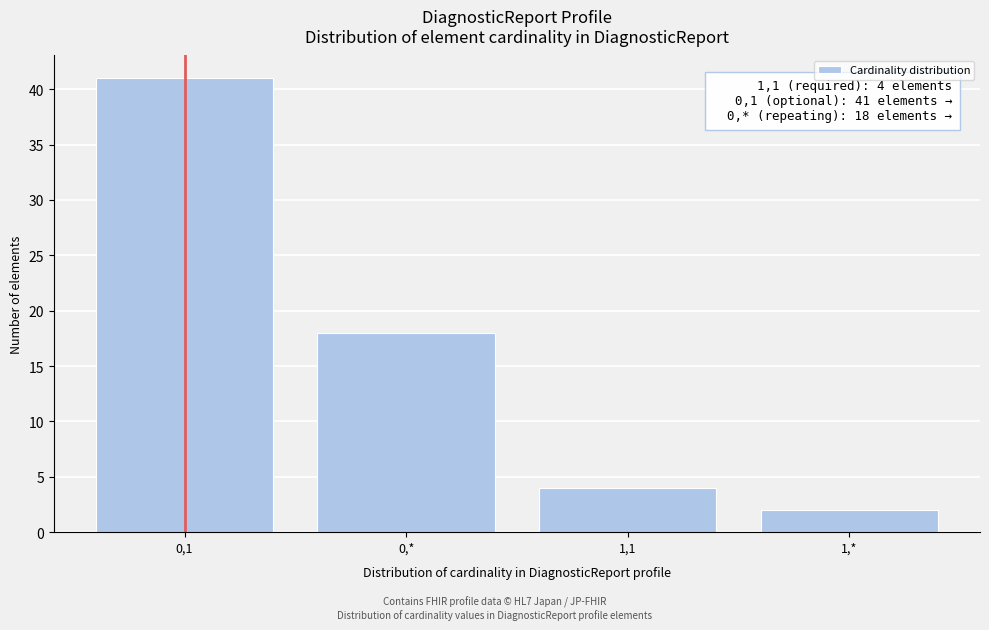

Reading left to right, what are all the values shown in this chart?

0,1=41	0,*=18	1,1=4	1,*=2